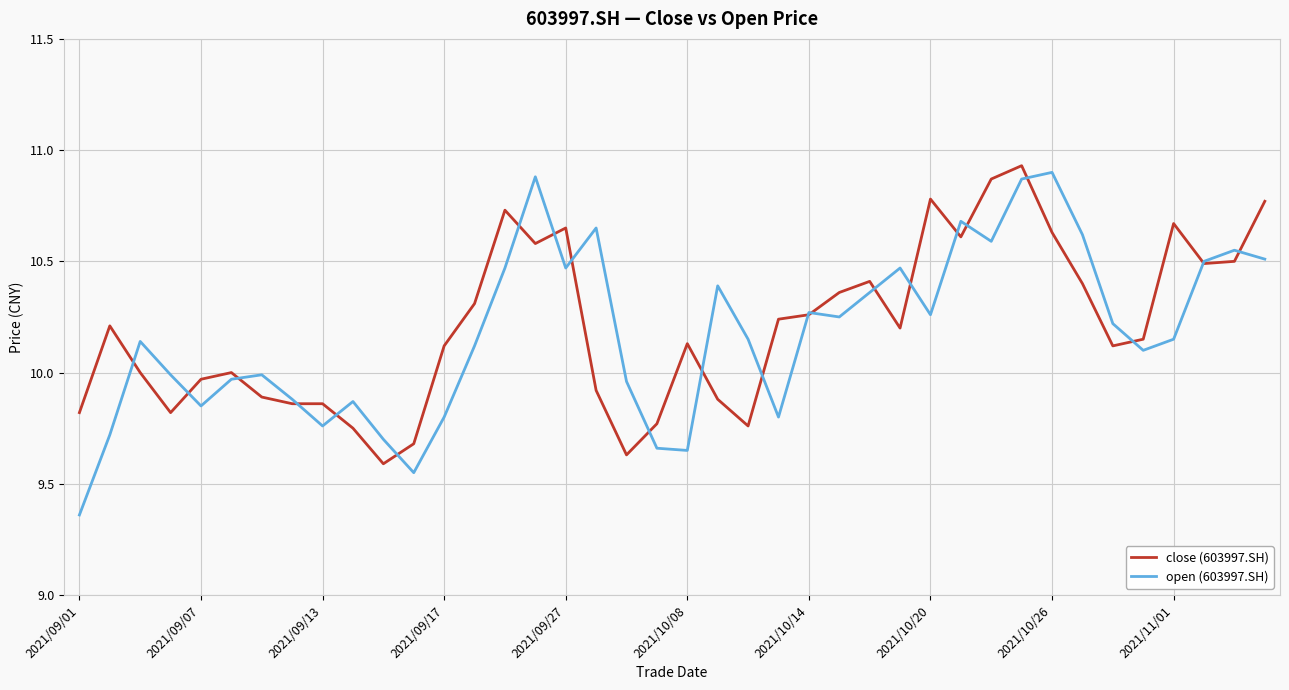

Which series has the widest spread of values?

open (603997.SH)